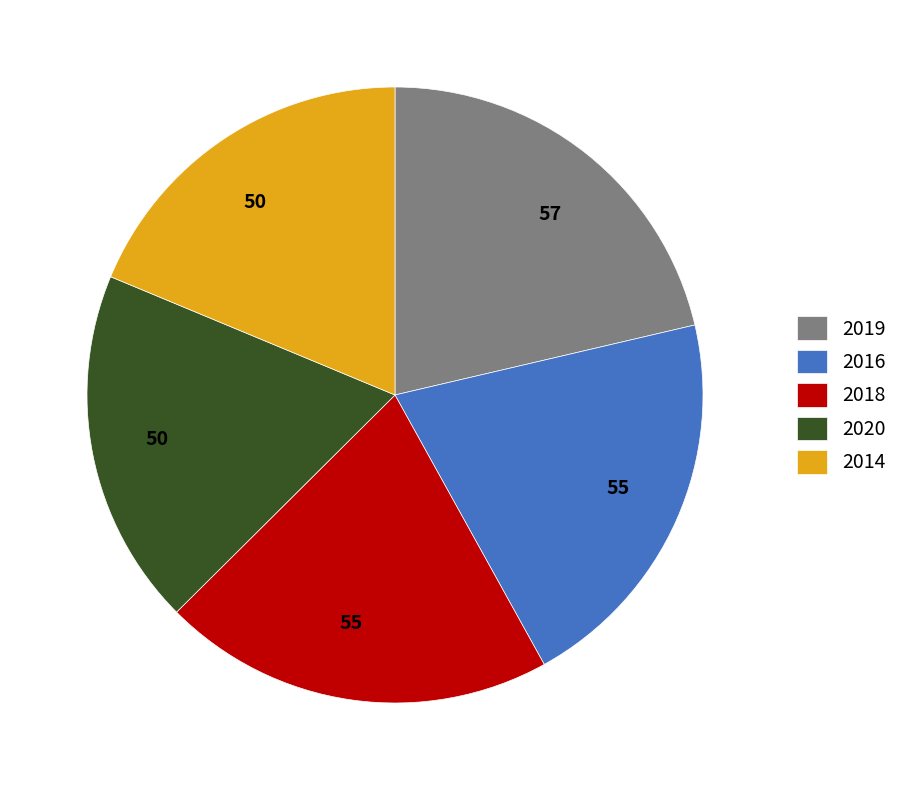

Between 2020 and 2018, which is larger?

2018